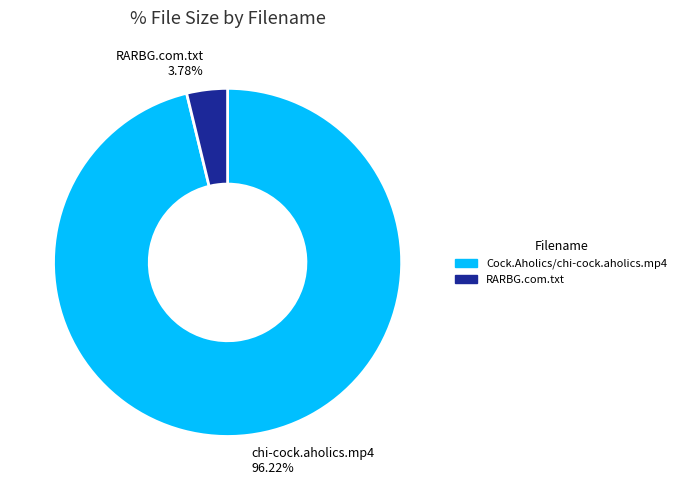

Combined, do RARBG.com.txt 3.78% and chi-cock.aholics.mp4 96.22% account for over 50%?

Yes